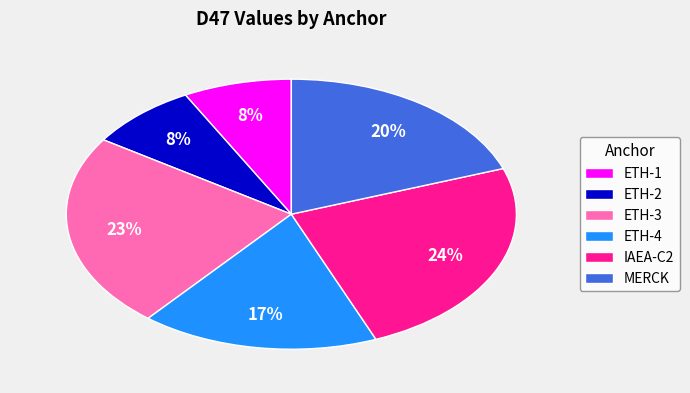

Between ETH-2 and ETH-3, which is larger?

ETH-3